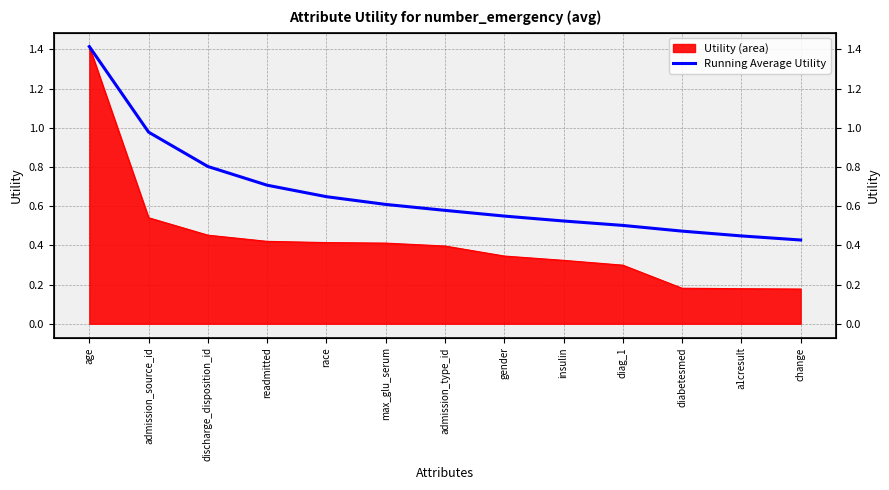

What position from the right is readmitted?

10